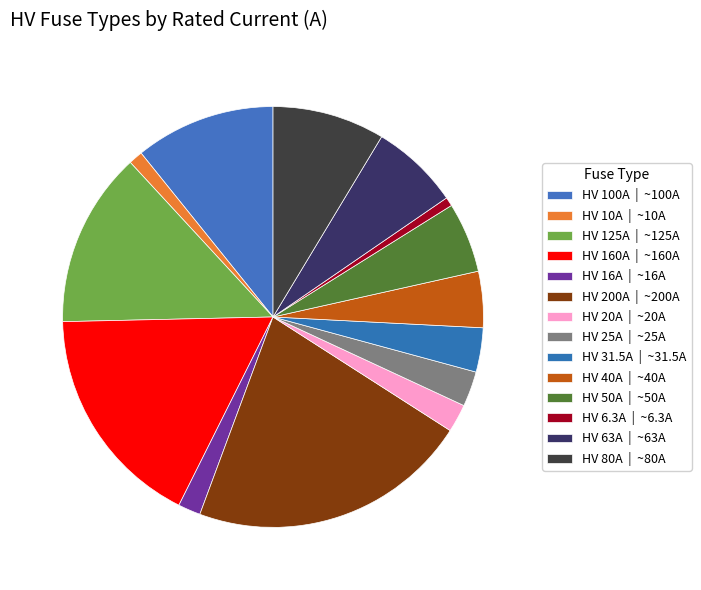

How many slices are in this pie chart?

14